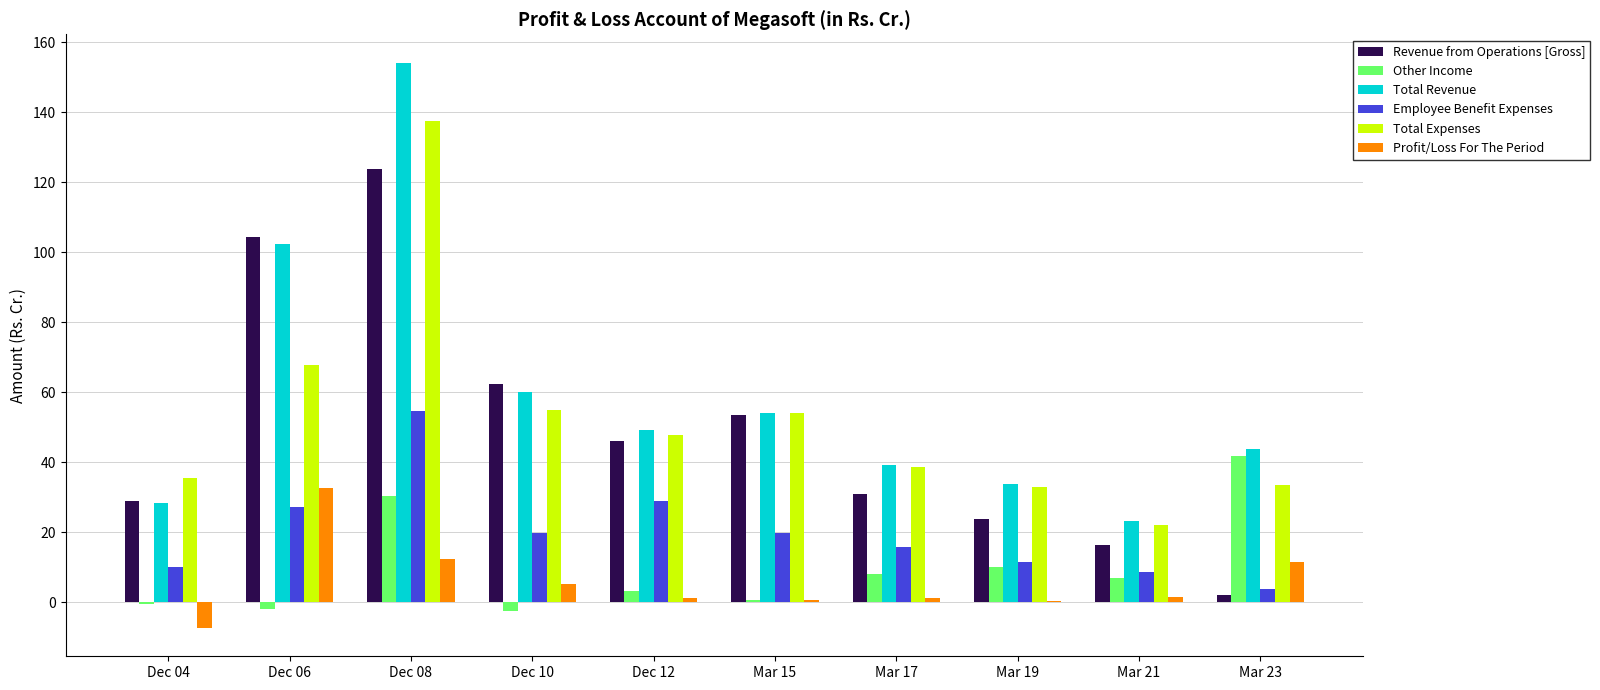

Is the value of Total Expenses at Mar 19 greater than the value of Total Revenue at Dec 04?

Yes